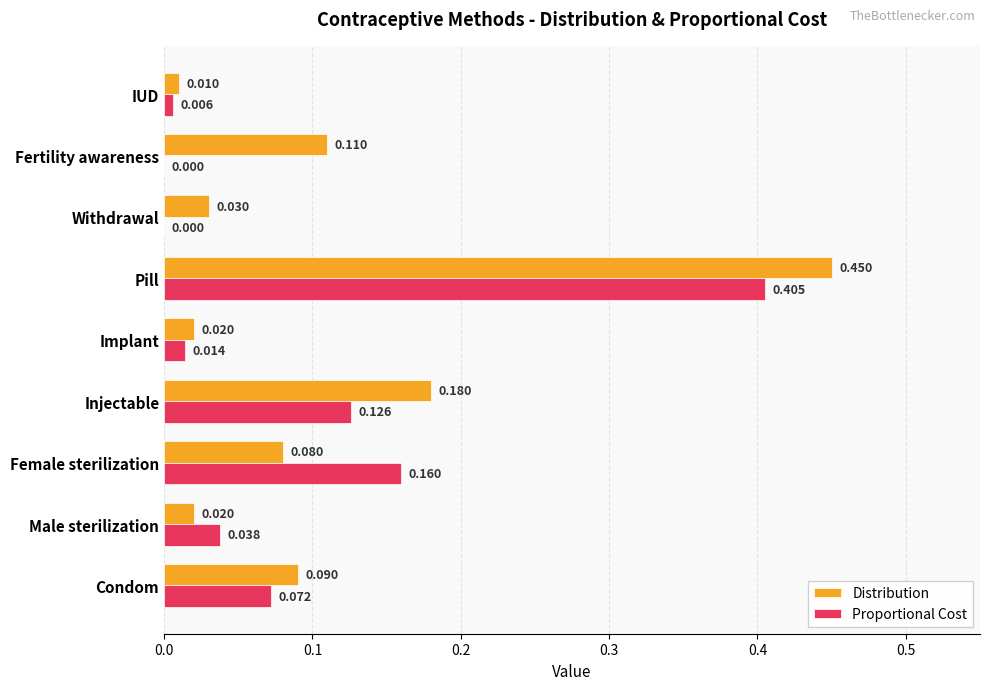

How many values in the Proportional Cost series exceed 0?

7